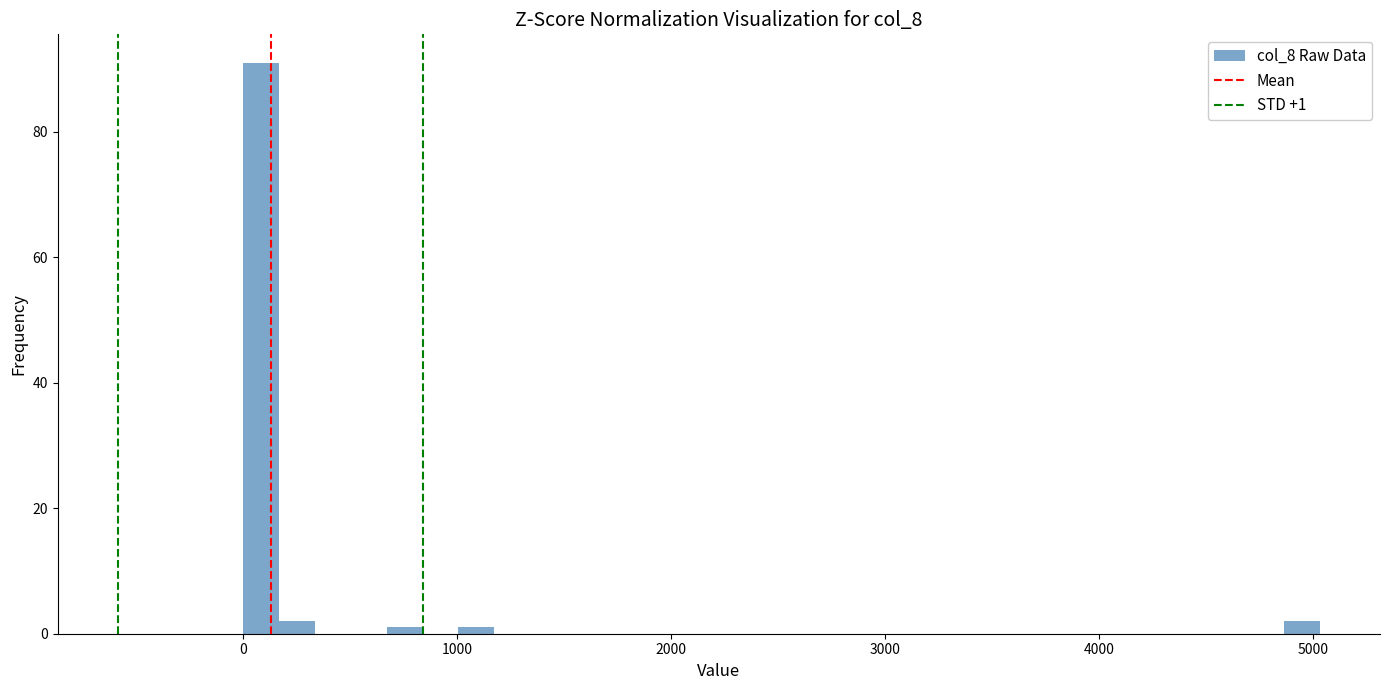

Read against the x-axis, roughly where is the centre of the tallest bar?

100